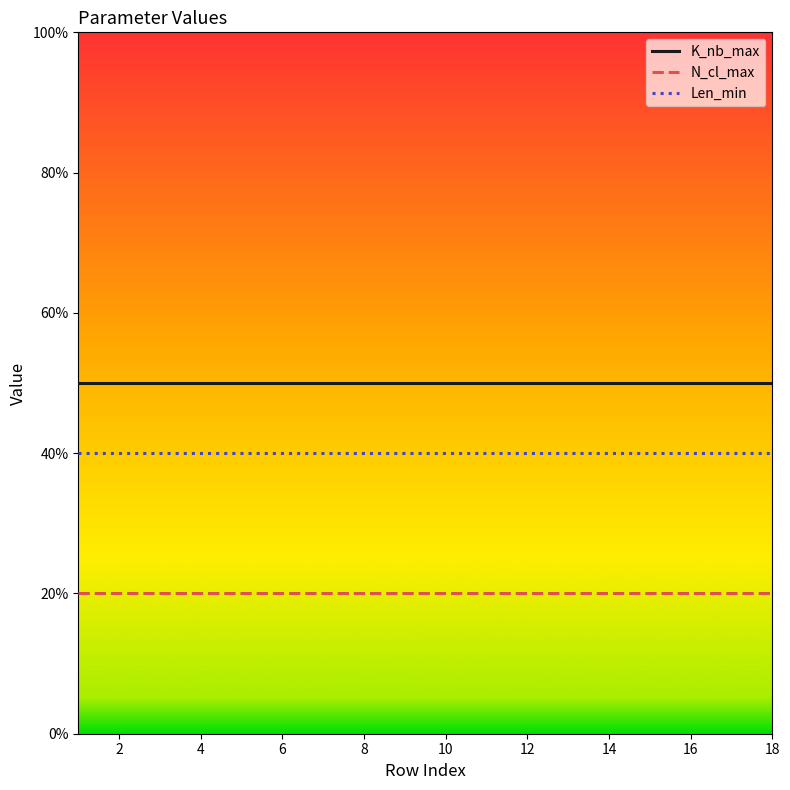

Which series has the largest total across all categories?

K_nb_max